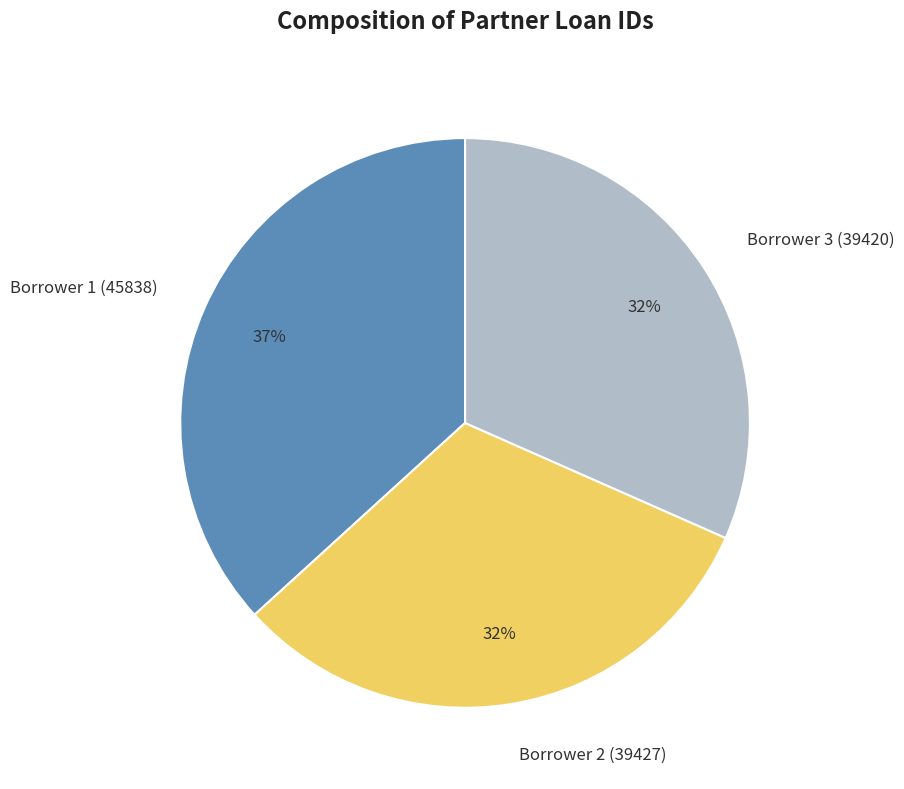

True or false: Borrower 2 (39427) accounts for 44% of the total.

False